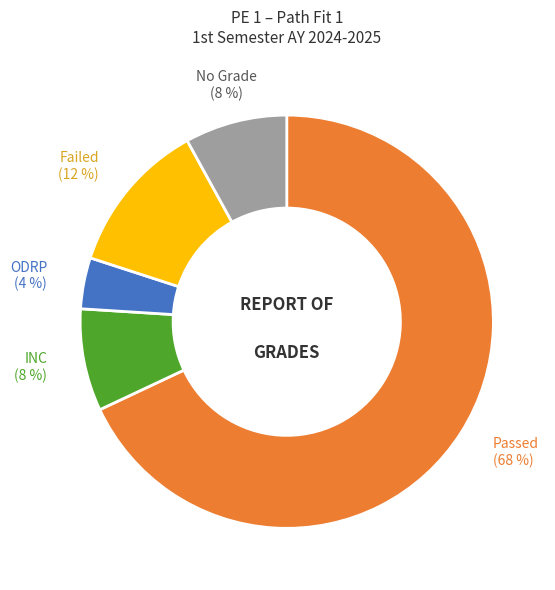

To the nearest percent, what is the difference between the largest and smallest slice percentages?

64%